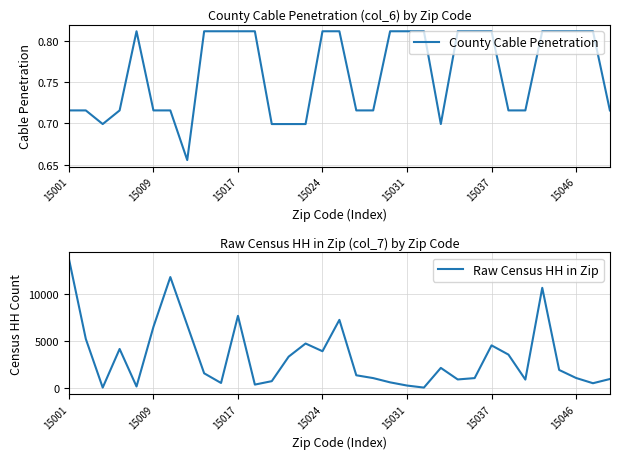

What is the difference between the maximum and minimum values in the Raw Census HH in Zip series?

13766